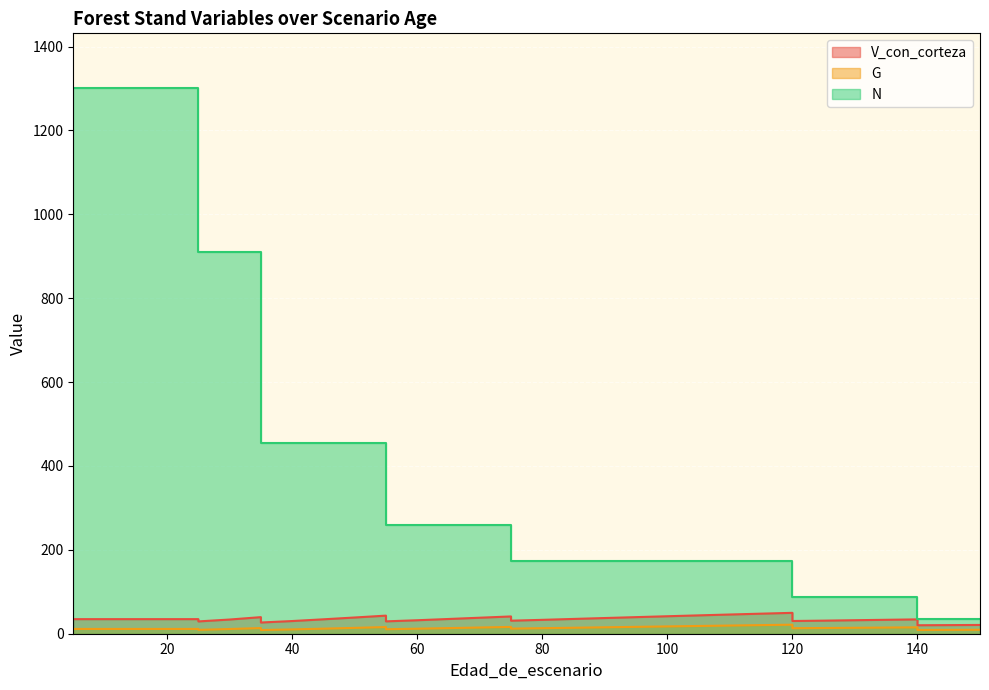

The V_con_corteza series shows 20.2 at 140. True or false?

True